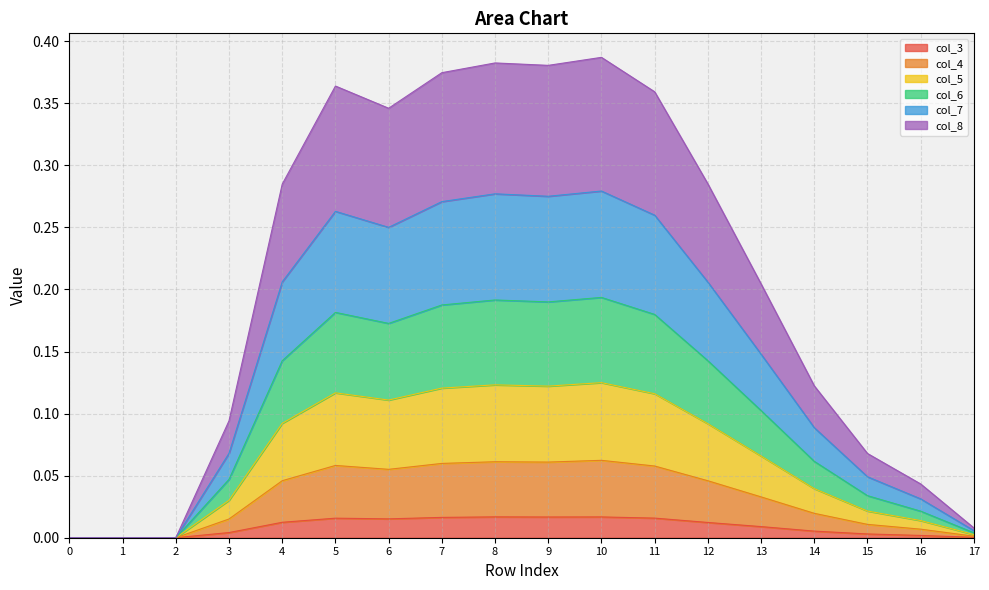

True or false: col_5 and col_7 cross at least once.

False